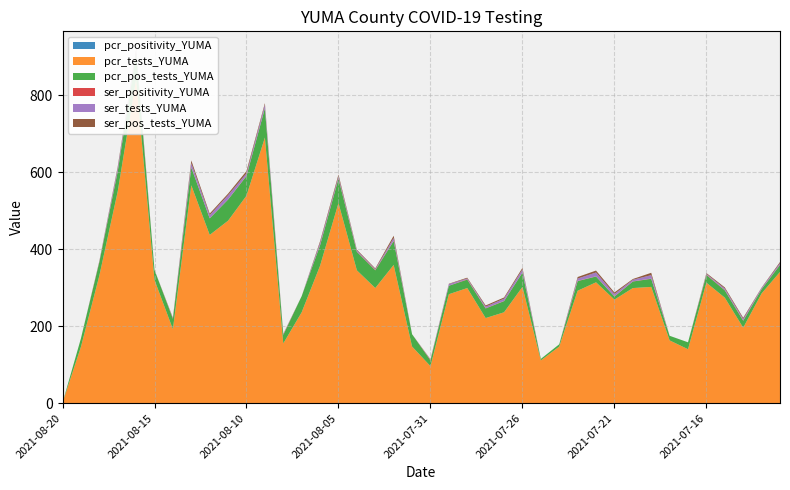

Reading right to left, extract all data points from this chart.

pcr_positivity_YUMA: 0.1	0.0	0.1	0.1	0.1	0.1	0.1	0.1	0.1	0.0	0.0	0.1	0.0	0.0	0.1	0.1	0.1	0.1	0.1	0.2	0.2	0.2	0.2	0.1	0.1	0.1	0.2	0.1	0.1	0.1	0.1	0.1	0.1	0.1	0.1	0.1	0.1	0.1	0.2	0.0
pcr_tests_YUMA: 341.0	285.0	196.0	274.0	313.0	140.0	163.0	302.0	299.0	269.0	314.0	292.0	147.0	111.0	302.0	236.0	221.0	299.0	283.0	96.0	147.0	359.0	299.0	345.0	520.0	357.0	236.0	155.0	690.0	539.0	474.0	437.0	566.0	192.0	320.0	841.0	550.0	331.0	146.0	1.0
pcr_pos_tests_YUMA: 18.0	11.0	18.0	19.0	20.0	18.0	12.0	21.0	17.0	8.0	15.0	25.0	6.0	4.0	37.0	29.0	25.0	22.0	22.0	15.0	32.0	62.0	46.0	48.0	63.0	53.0	42.0	22.0	76.0	51.0	55.0	43.0	46.0	27.0	26.0	68.0	52.0	35.0	22.0	0.0
ser_positivity_YUMA: 0.8	0.3	0.8	0.8	1.0	0.0	0.0	0.7	0.5	0.7	0.5	0.7	0.0	0.0	0.5	0.5	0.8	1.0	0.2	1.0	0.0	0.9	1.0	0.7	1.0	0.7	0.0	1.0	0.4	1.0	0.4	0.5	0.6	1.0	0.0	1.0	0.5	1.0	0.0	0.0
ser_tests_YUMA: 4.0	3.0	4.0	4.0	2.0	0.0	0.0	9.0	4.0	6.0	10.0	6.0	0.0	0.0	8.0	6.0	4.0	2.0	4.0	1.0	0.0	7.0	2.0	3.0	5.0	6.0	0.0	1.0	9.0	6.0	11.0	8.0	11.0	1.0	0.0	5.0	8.0	1.0	0.0	0.0
ser_pos_tests_YUMA: 3.0	1.0	3.0	3.0	2.0	0.0	0.0	6.0	2.0	4.0	5.0	4.0	0.0	0.0	4.0	3.0	3.0	2.0	1.0	1.0	0.0	6.0	2.0	2.0	5.0	4.0	0.0	1.0	4.0	6.0	4.0	4.0	7.0	1.0	0.0	5.0	4.0	1.0	0.0	0.0